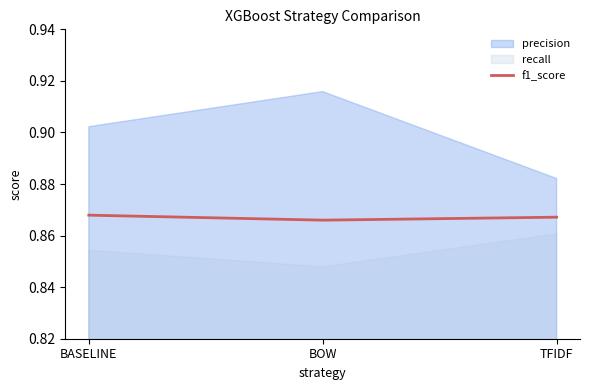

Between TFIDF and BOW, which is larger?

TFIDF